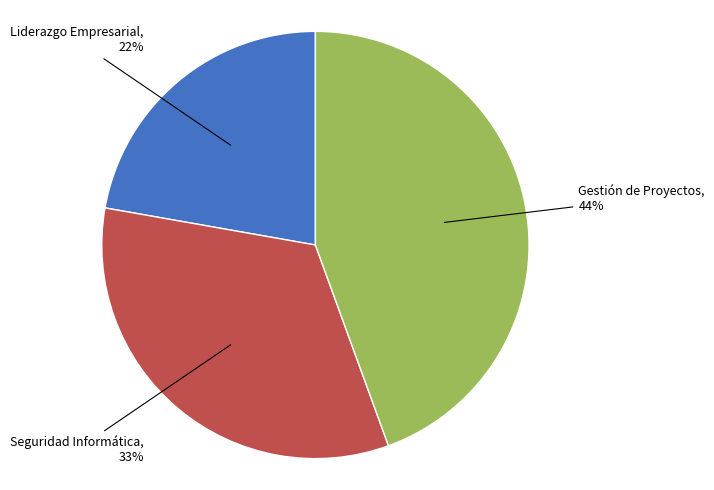

Is there any slice that represents more than half of the pie?

No